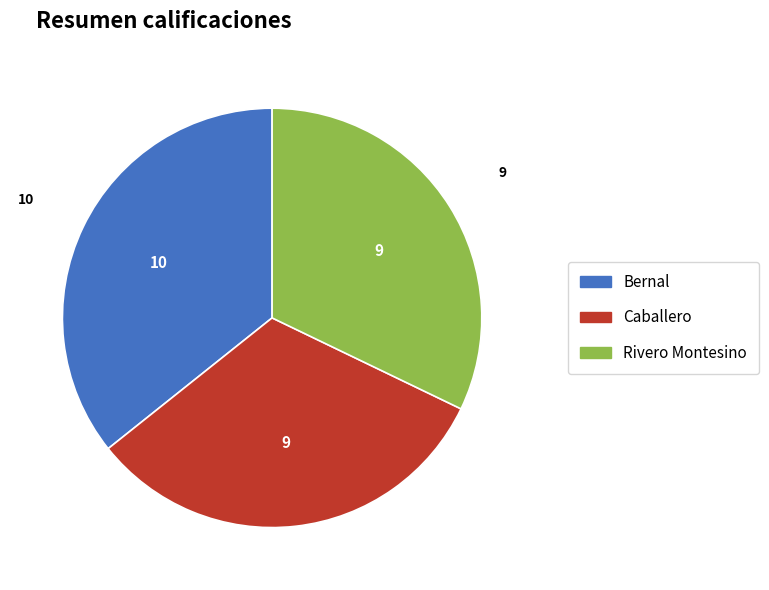

Which slice is the largest?

Bernal